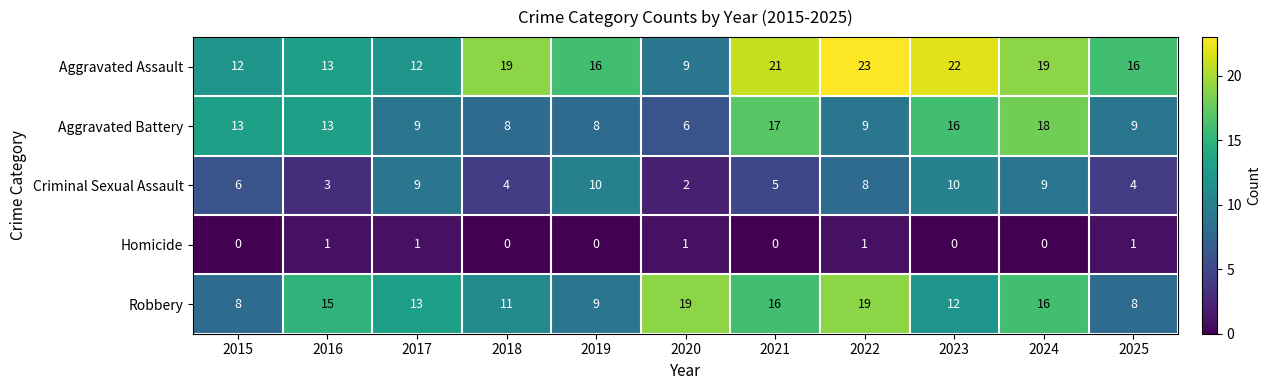

Which category has the highest value across all series?

2022